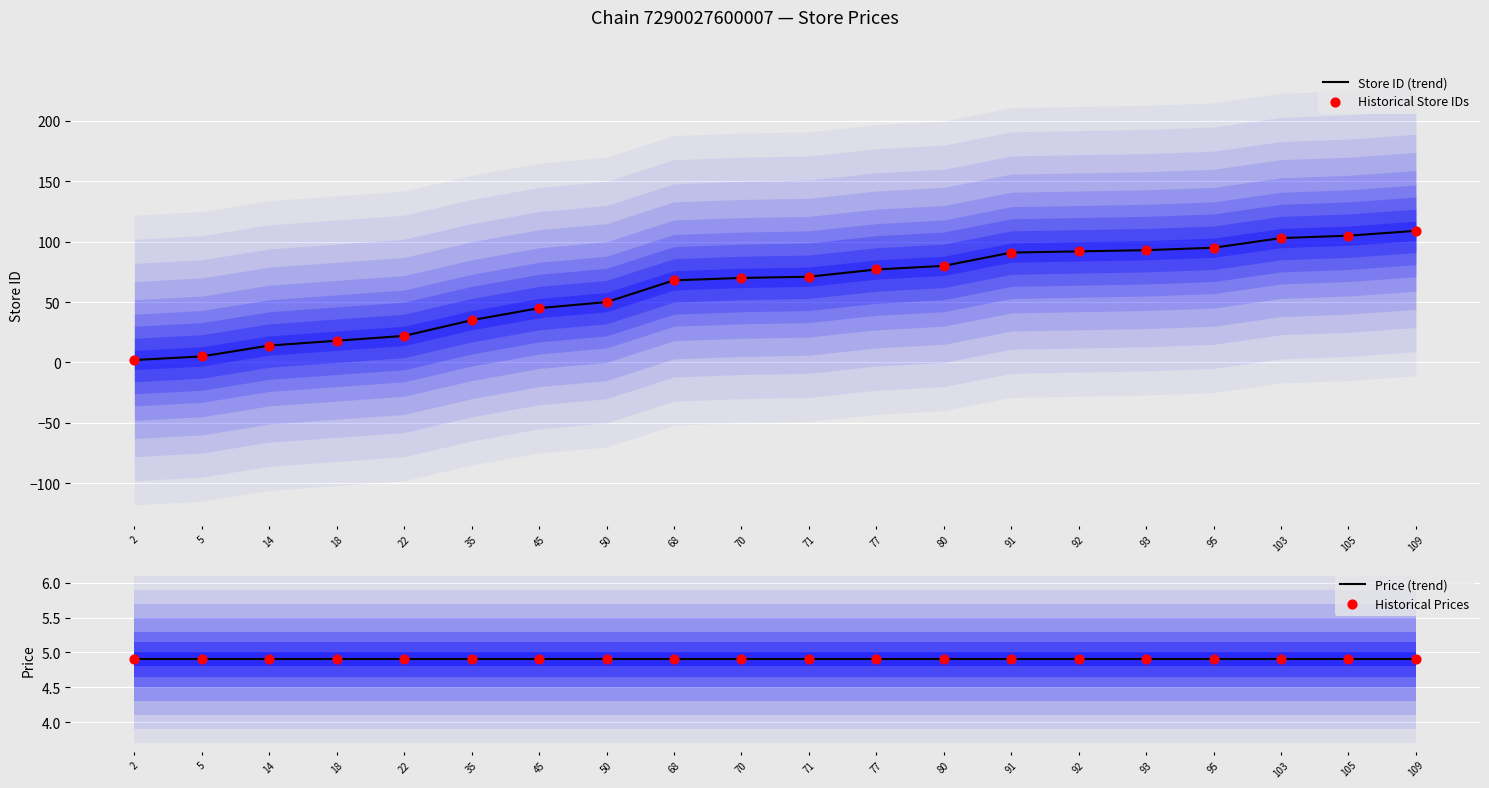

Which series reaches the minimum Y coordinate?

Store ID (trend)